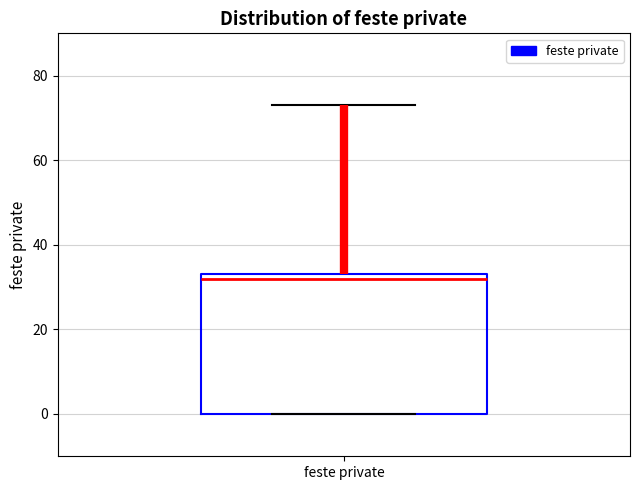

Read this box plot against the y-axis: the position of the median line, the range covered by the box, and the ends of both whiskers. The values are not printed on the chart, so give them approximately, as read against the axis.

median 32, box 0 to 34, whiskers 0 to 74